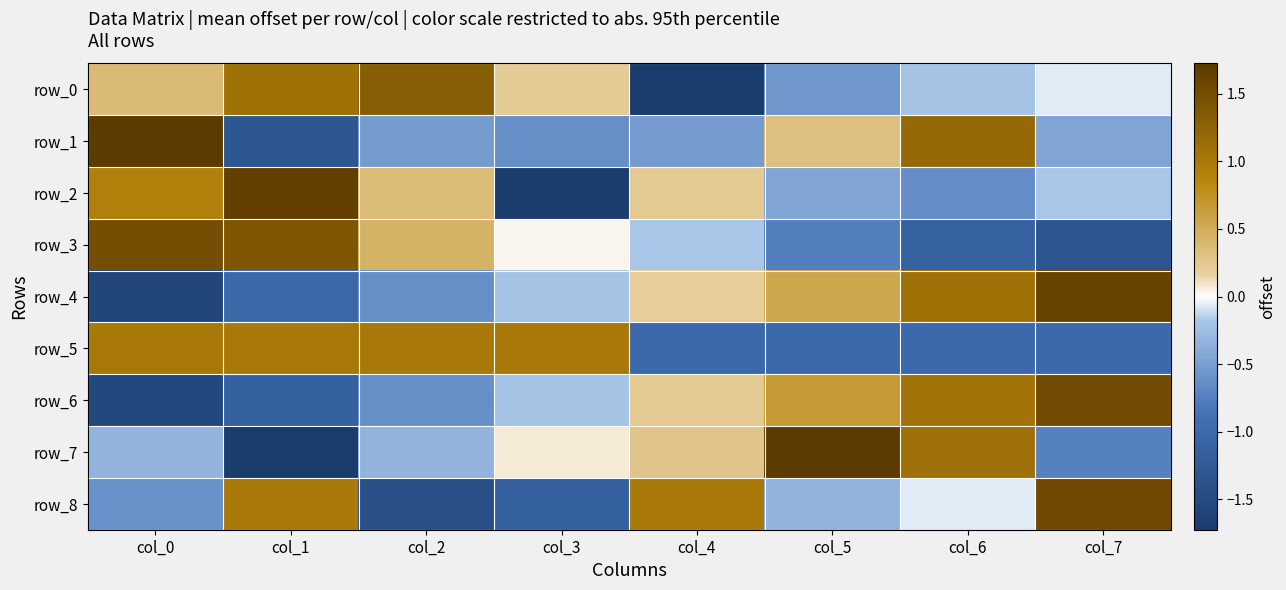

Where is row_1 nearest to the value 0?

col_5